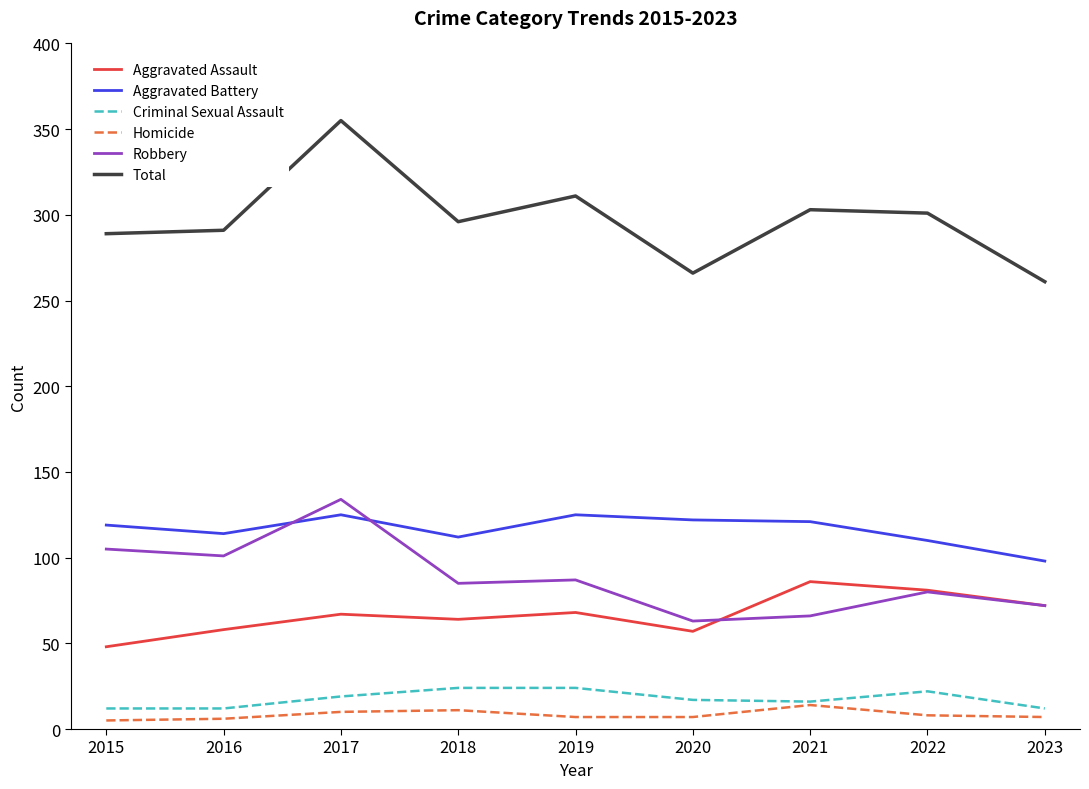

True or false: Aggravated Assault and Homicide intersect in this chart.

False